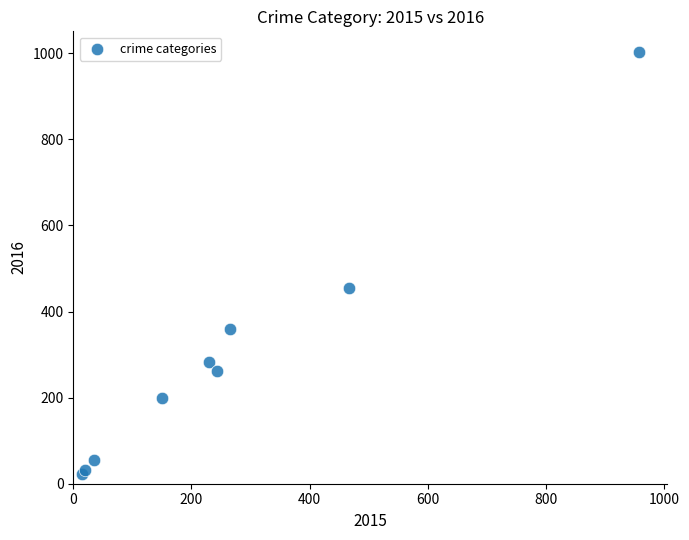

What Y value in the scatter plot is closest to 512?

455